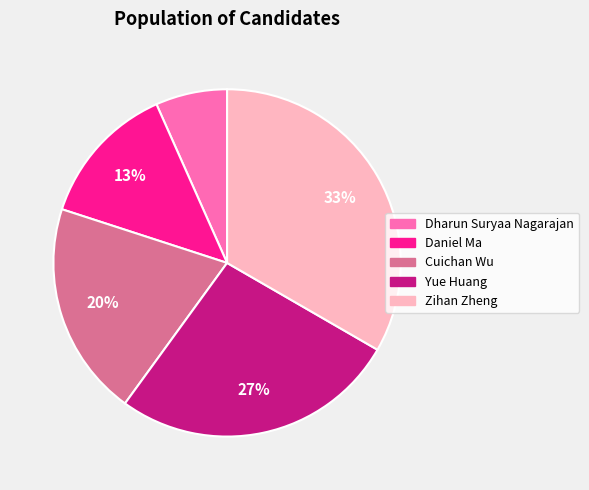

How many segments does this pie chart have?

5